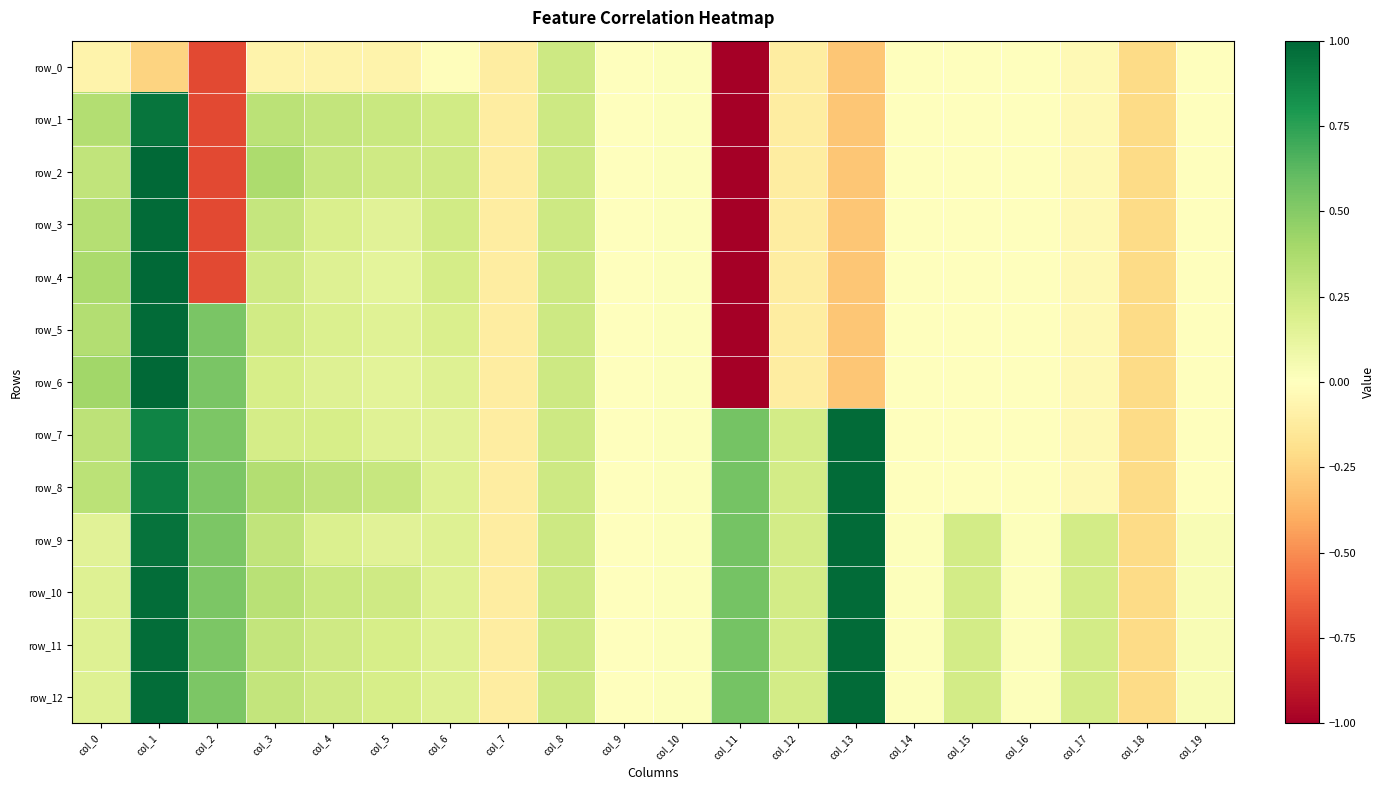

What is the sum of all row_2 values?

-3.9